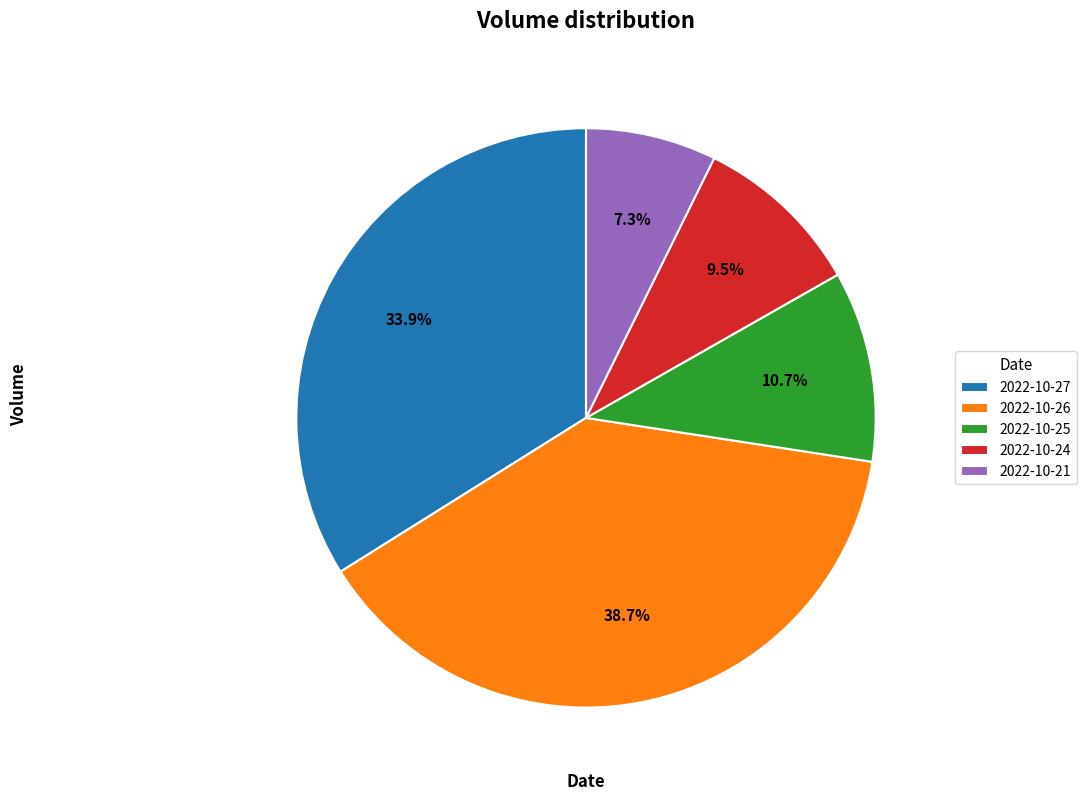

What is the largest slice in the pie chart?

2022-10-26